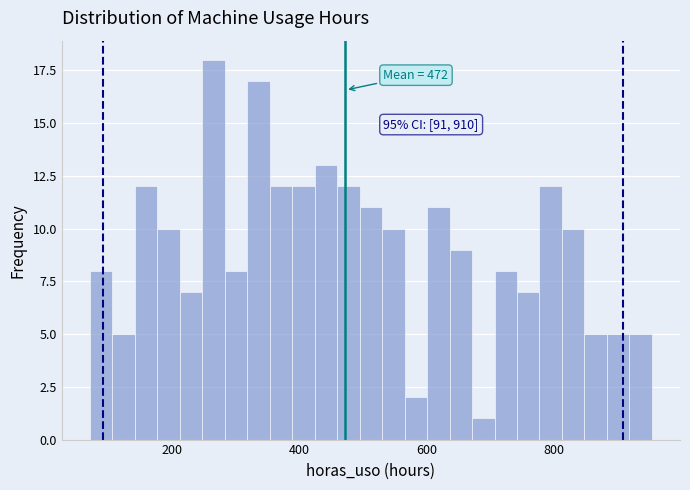

Read against the x-axis, roughly where is the centre of the tallest bar?

260